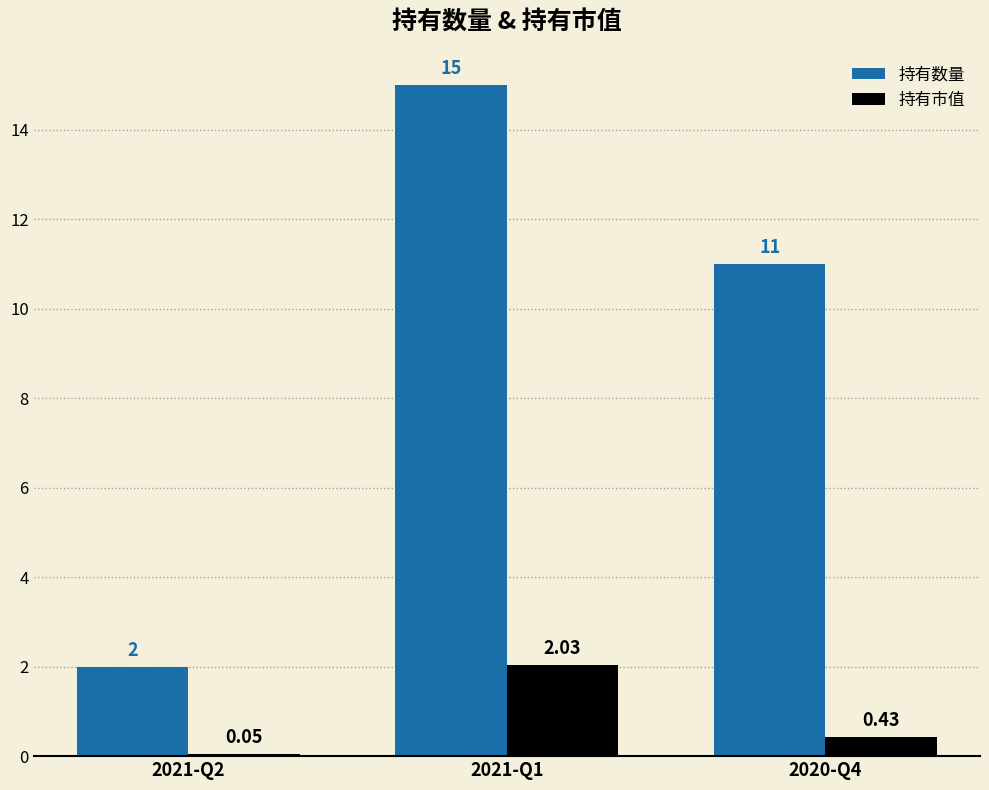

List the labels in order of 持有市值 value, largest first.

2021-Q1, 2020-Q4, 2021-Q2